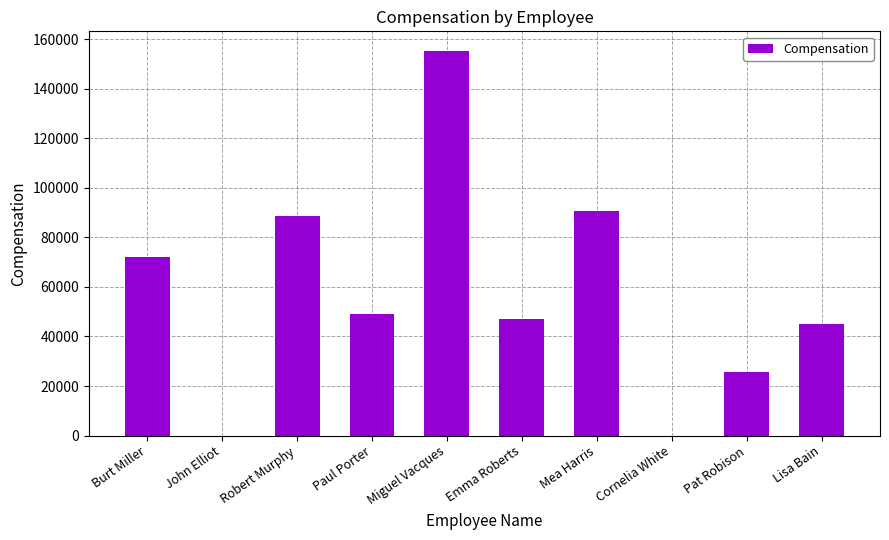

Where does the data first go above 49000?

Burt Miller